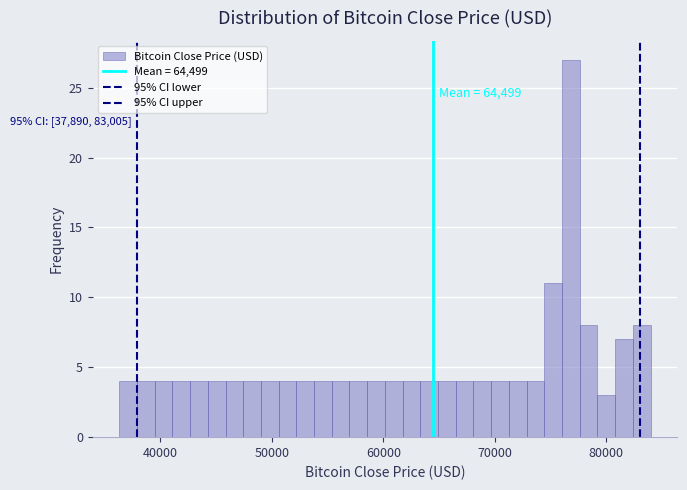

Read against the x-axis, roughly where is the centre of the tallest bar?

77000